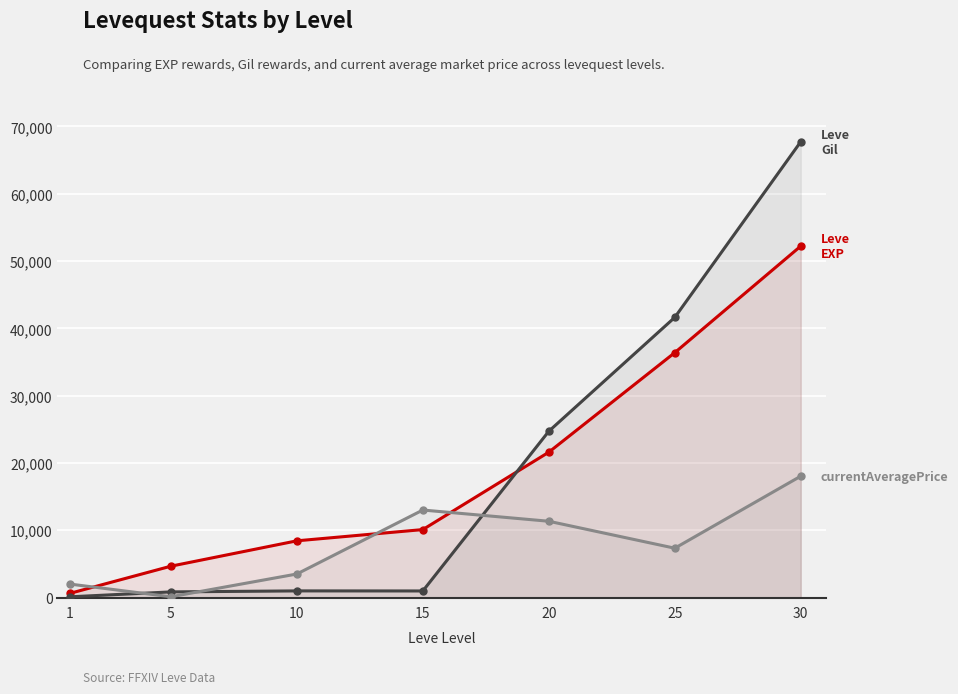

What are all the series names shown in the legend?

Leve EXP, Leve Gil, currentAveragePrice